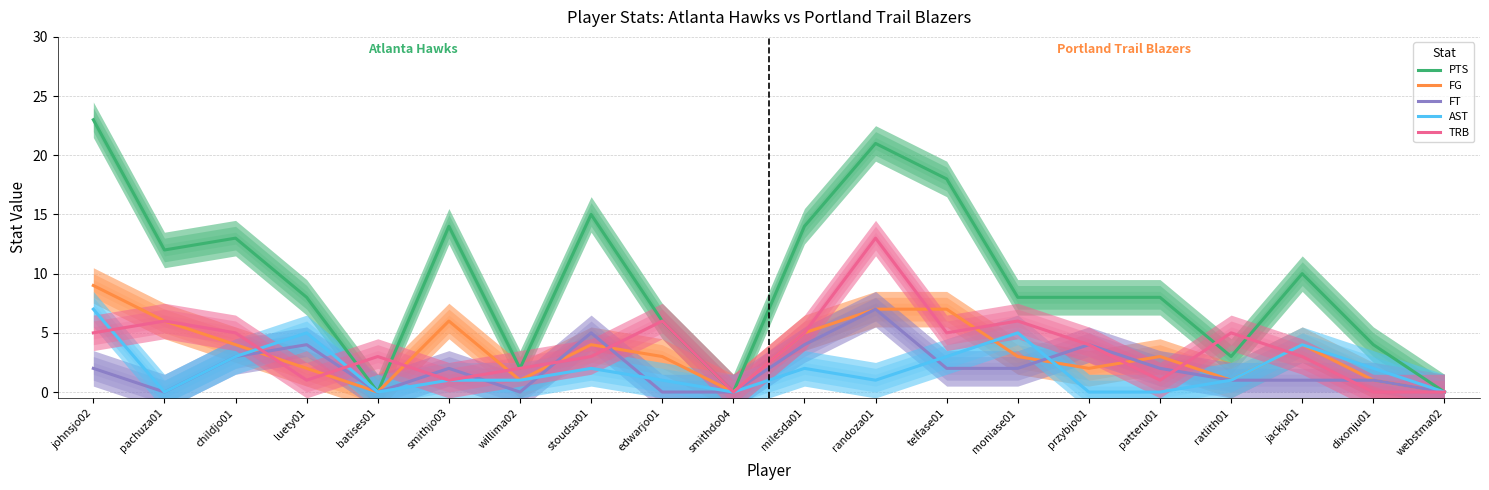

Is it true that TRB equals 5 at ratlith01?

True